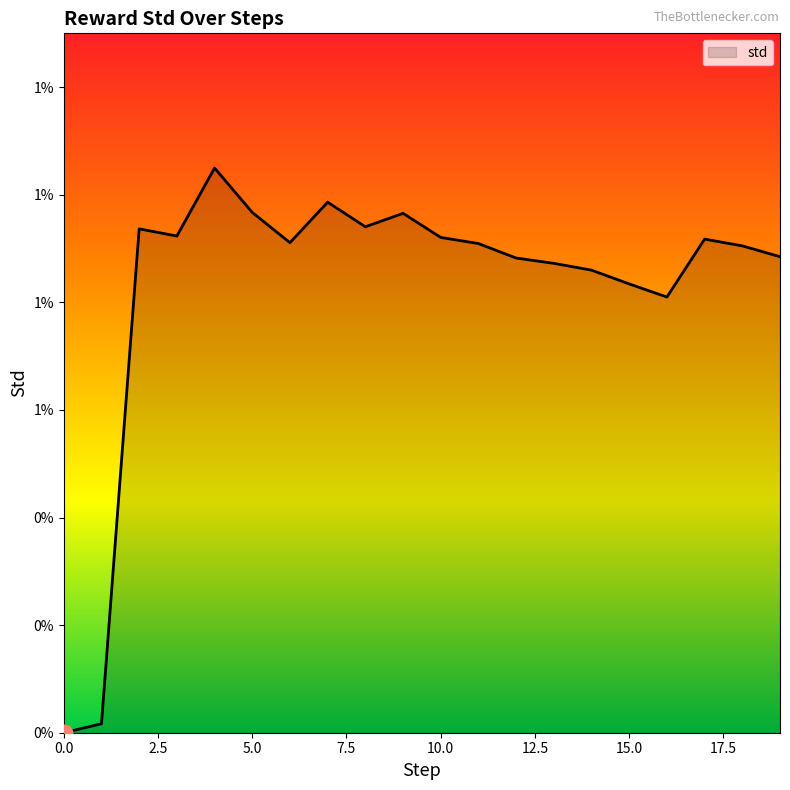

List the labels in order of value, largest first.

4, 7, 5, 9, 8, 2, 3, 10, 17, 6, 11, 18, 19, 12, 13, 14, 15, 16, 1, 0